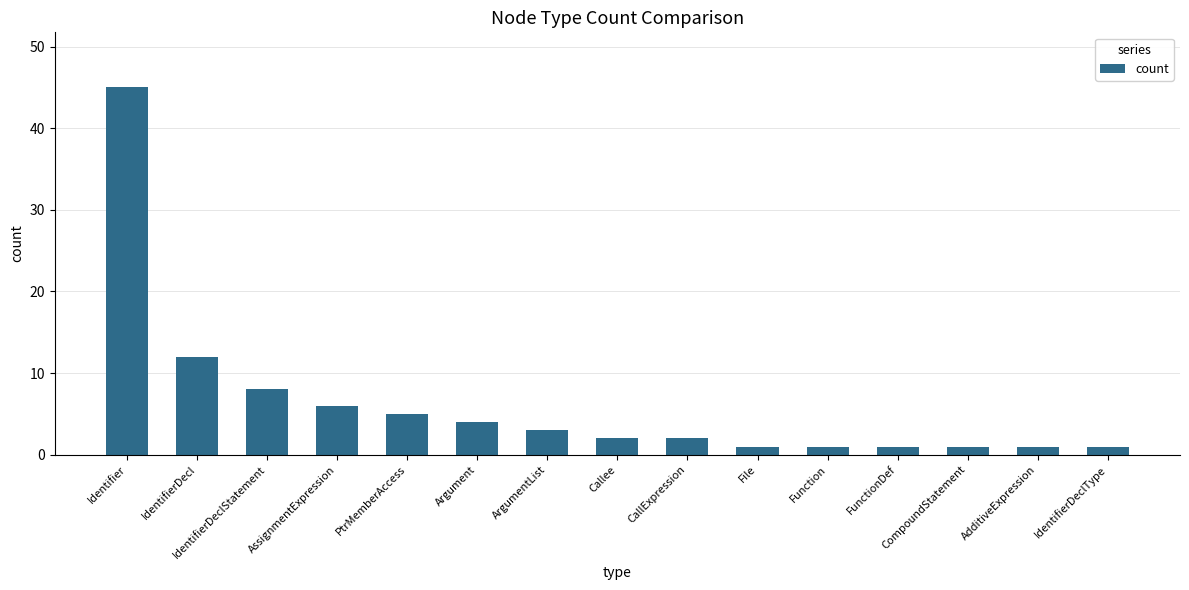

What position from the left is Function?

11